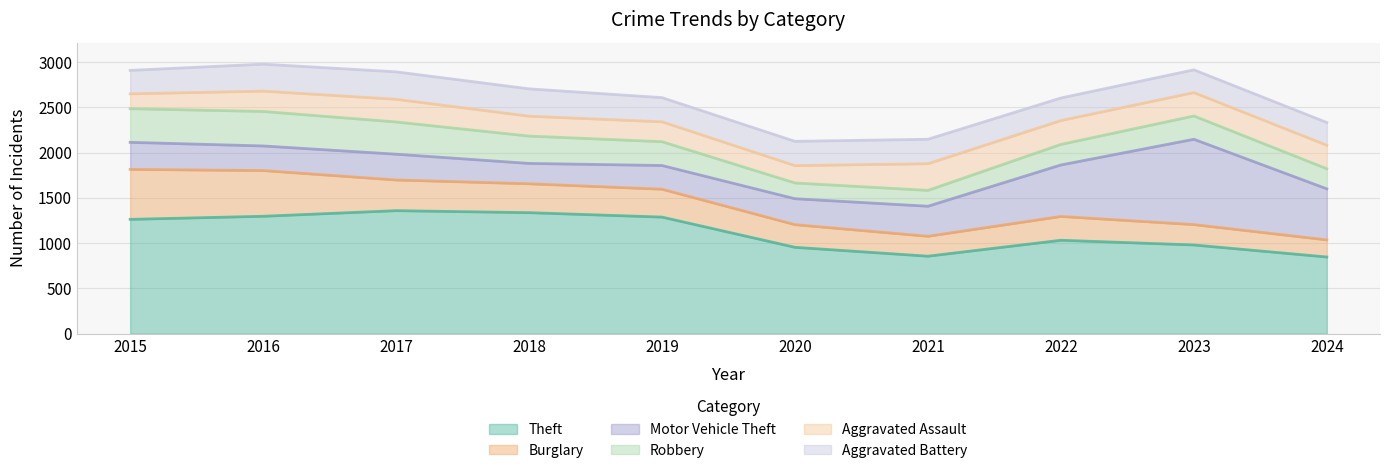

What are all the series names shown in the legend?

Theft, Burglary, Motor Vehicle Theft, Robbery, Aggravated Assault, Aggravated Battery